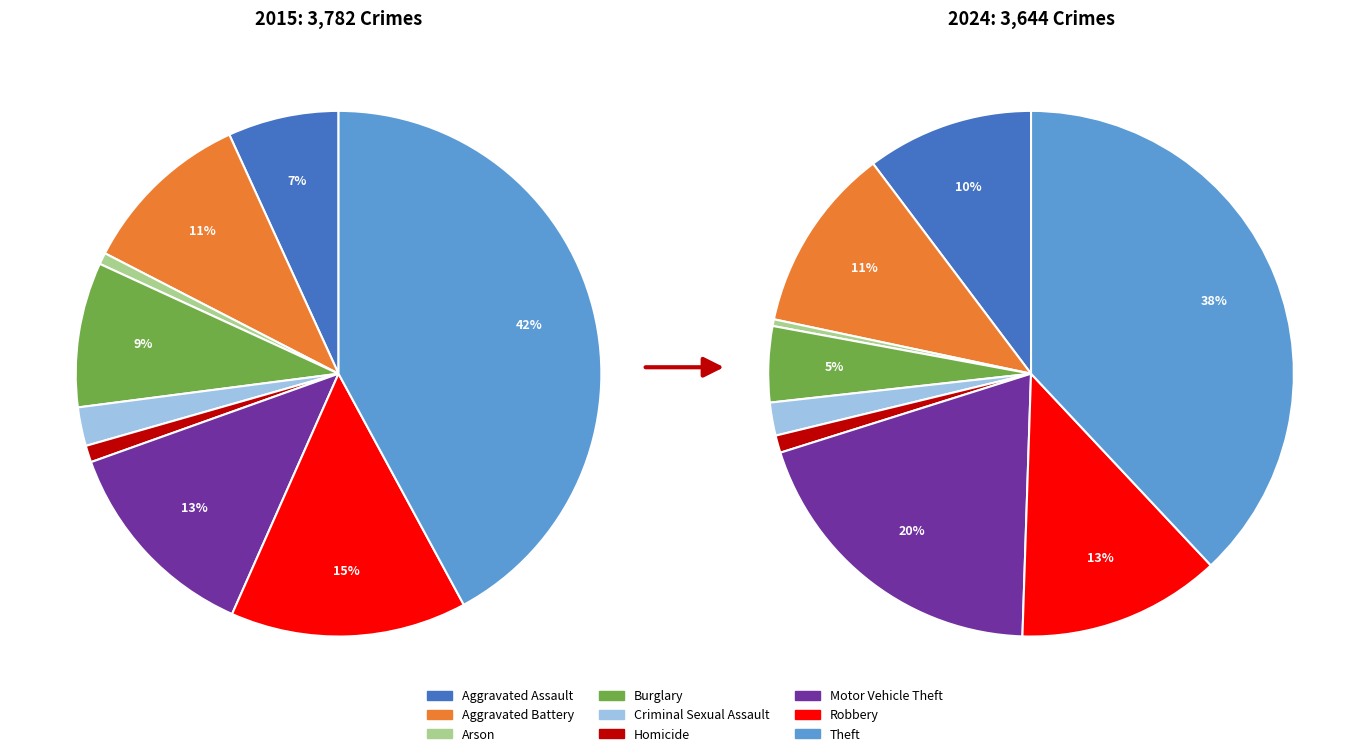

Is it true that 3 is 10% of the pie?

False